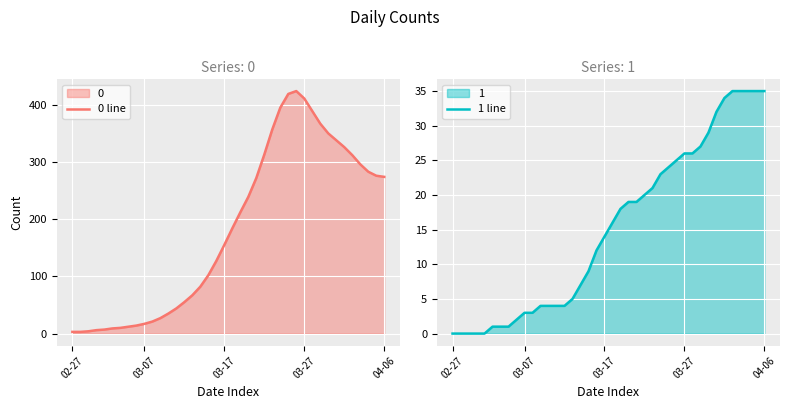

True or false: 1 line and 0 line intersect in this chart.

False